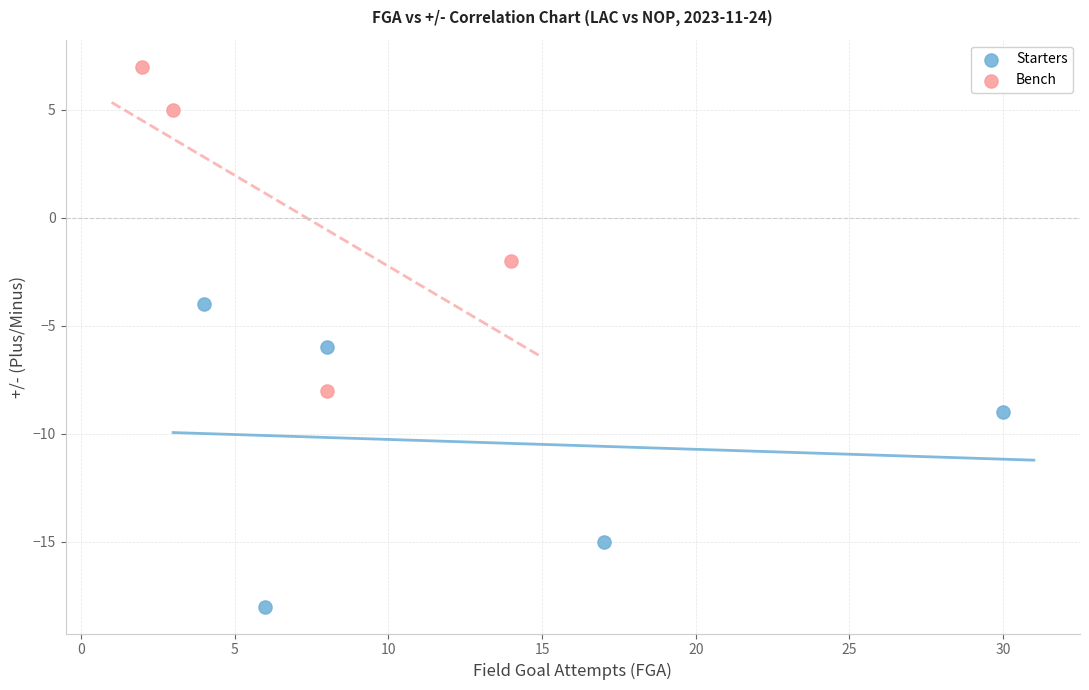

Which series contains the lowest Y value?

Starters